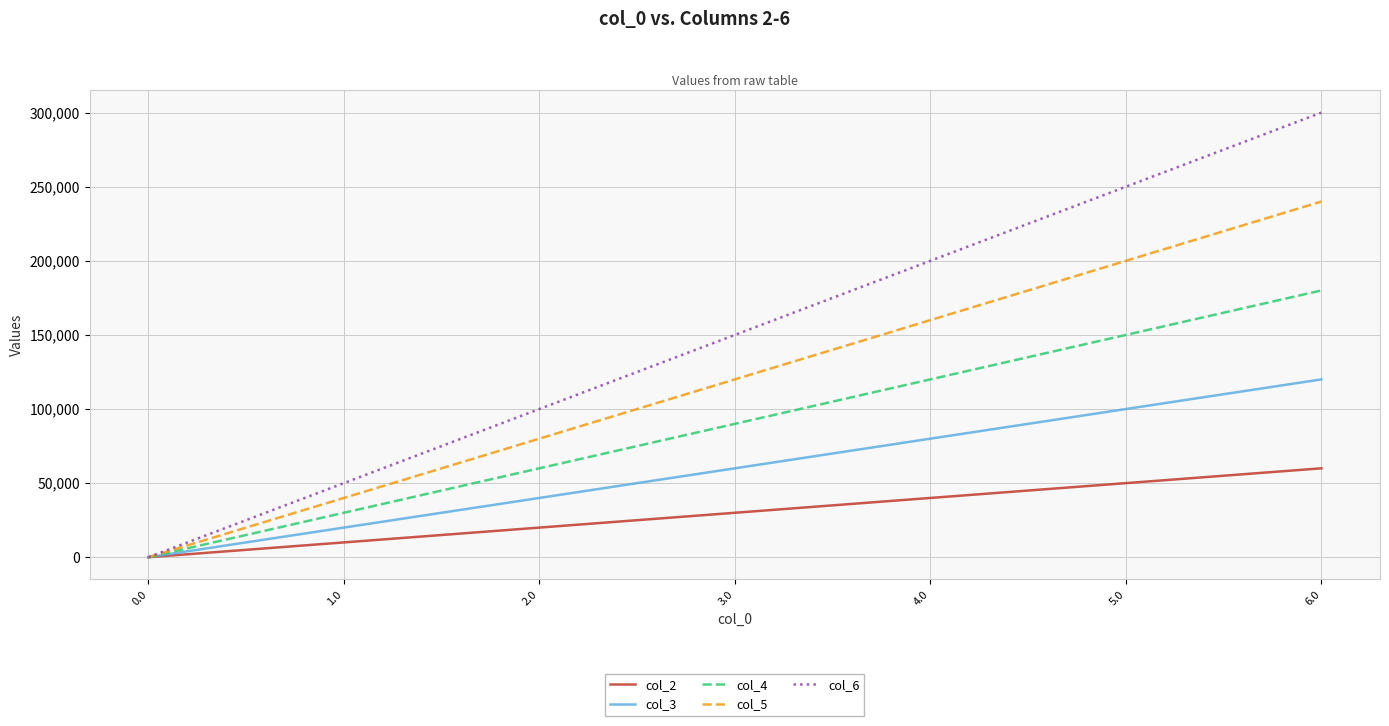

List the series in order of their overall mean, highest first.

col_6, col_5, col_4, col_3, col_2